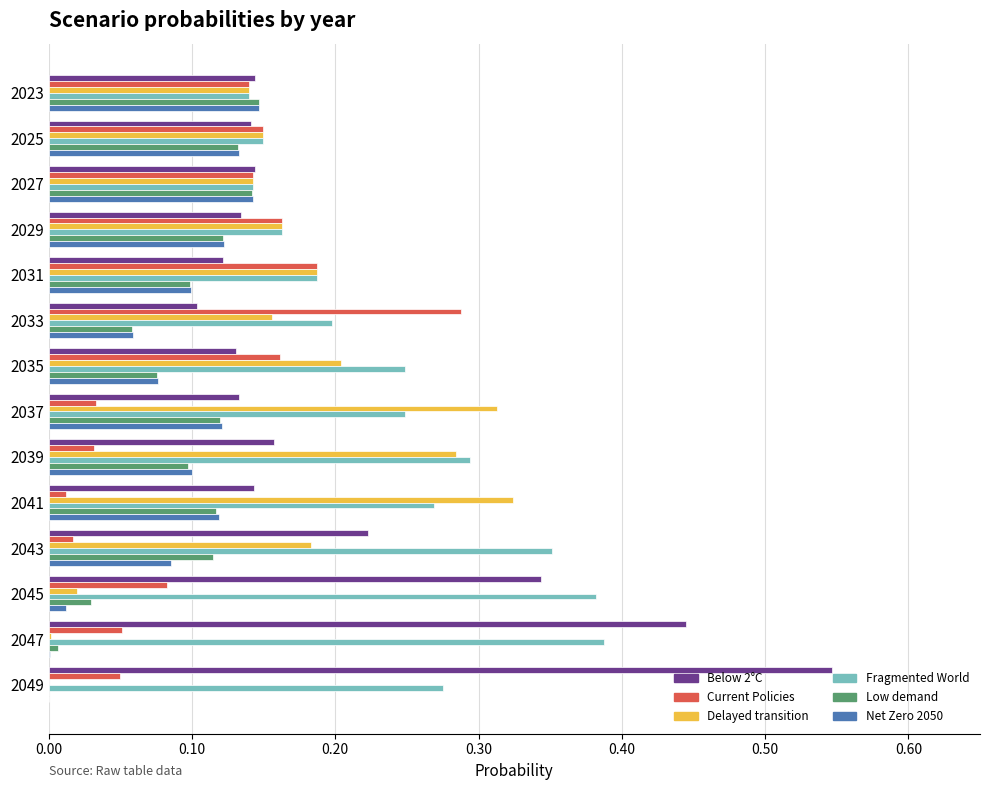

True or false: Fragmented World has a value of 0.1 at 2031.

False